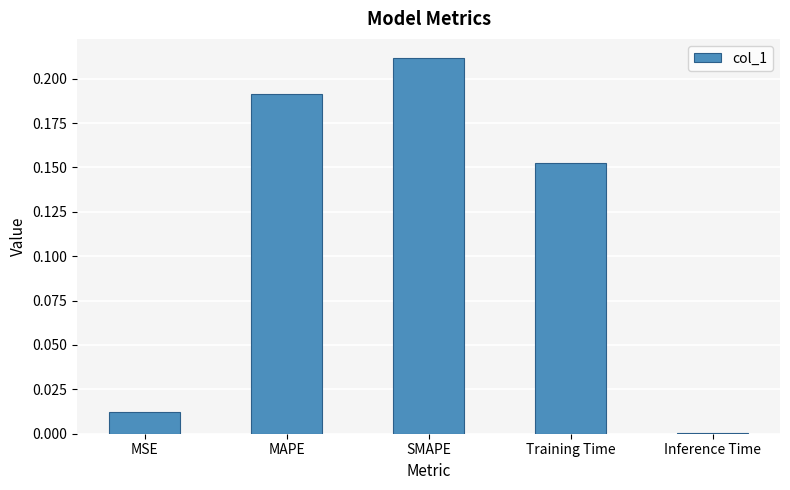

At which category does the chart reach its peak across all series?

SMAPE